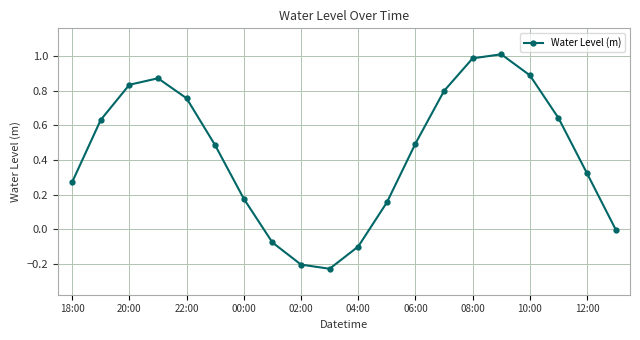

What is the difference between the maximum and minimum values?

1.2